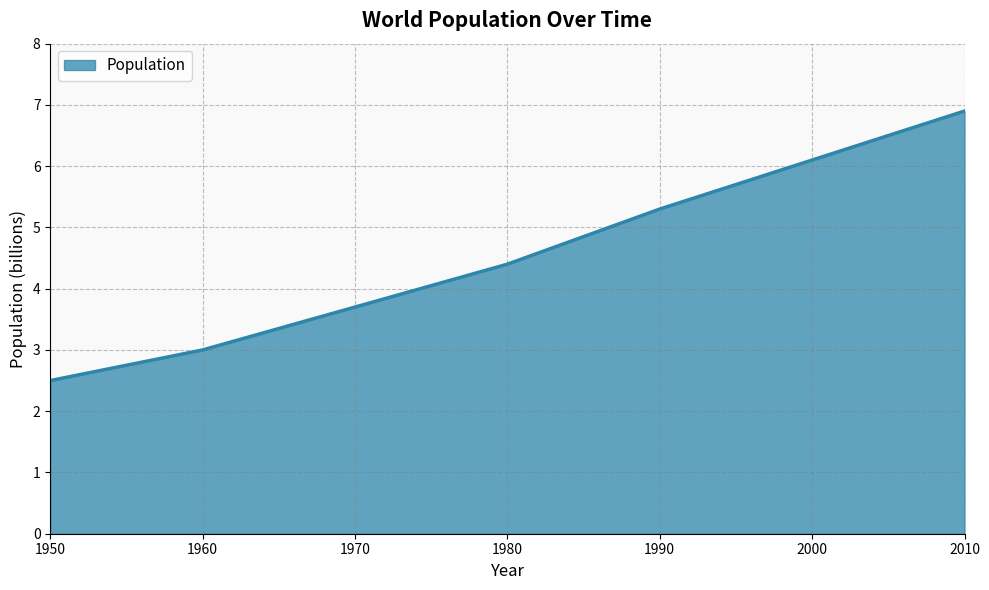

What is the ratio of the value at 1970 to the value at 2010?

0.5